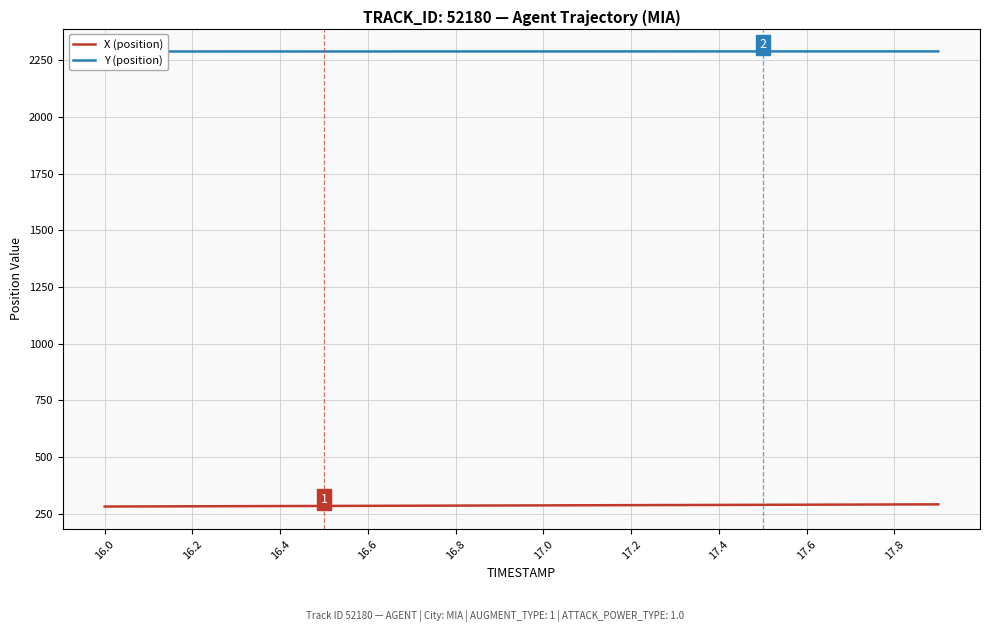

What is the sum of all X (position) values?

5732.3